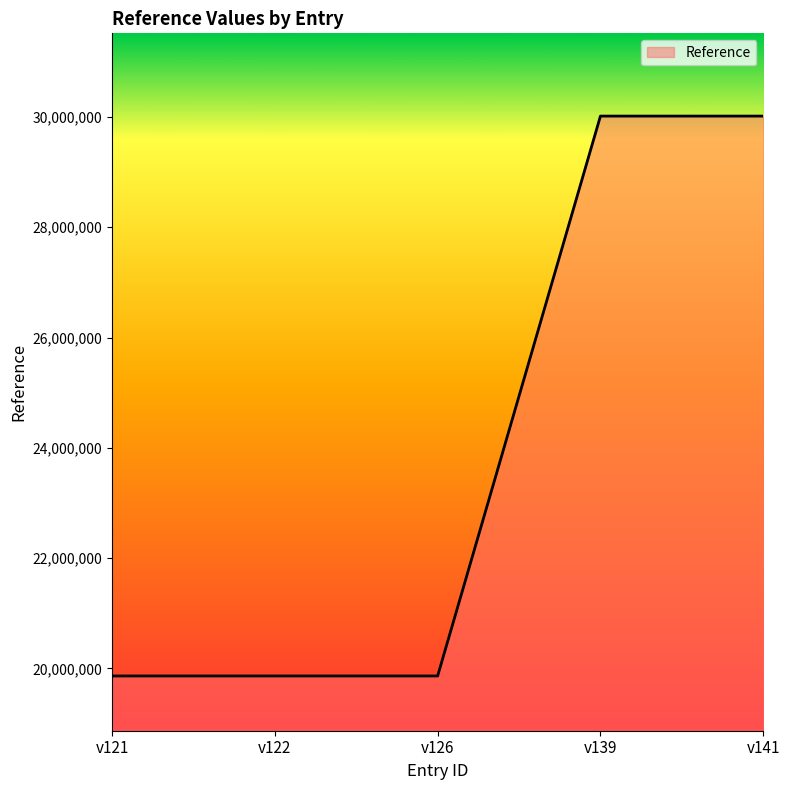

What is the minimum value shown in the chart?

19861308